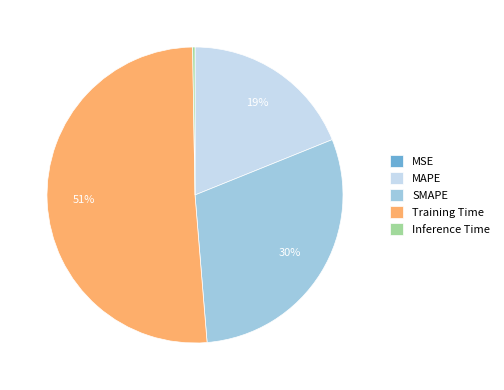

Is there a majority slice in this chart?

Yes